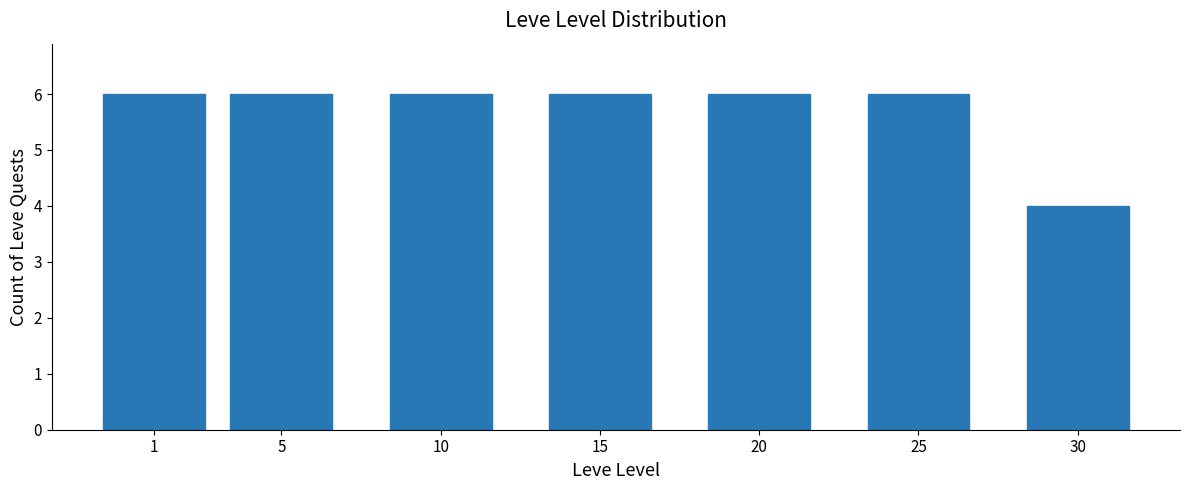

Reading right to left, extract all data points from this chart.

30=4	25=6	20=6	15=6	10=6	5=6	1=6